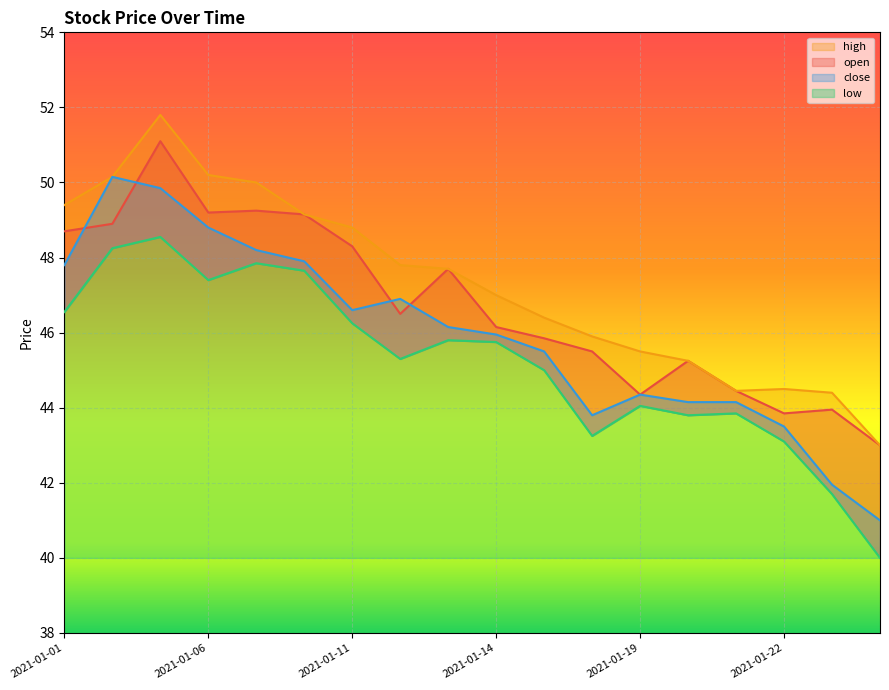

True or false: high and open cross at least once.

False